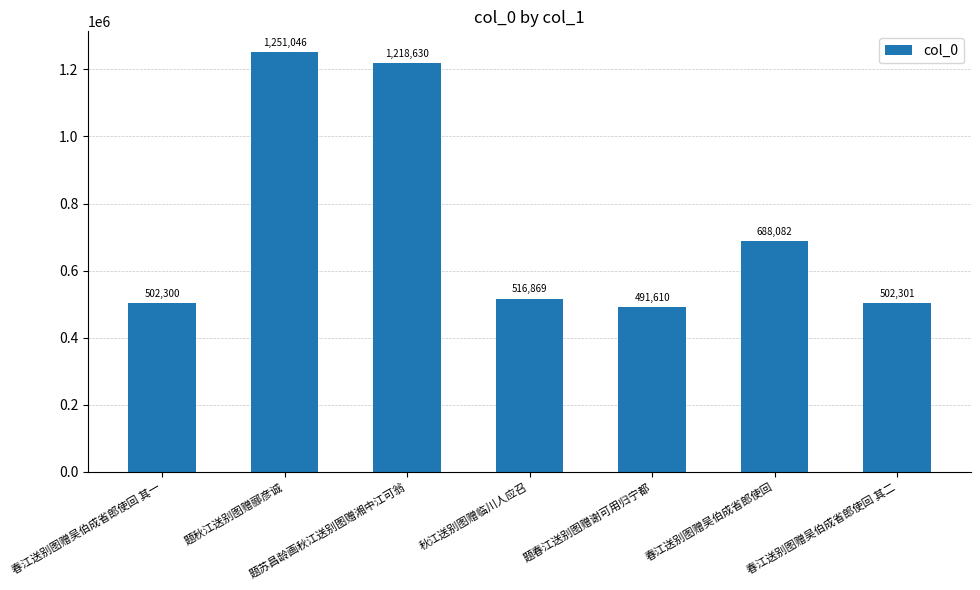

Reading left to right, what are all the values shown in this chart?

502300	1251046	1218630	516869	491610	688082	502301